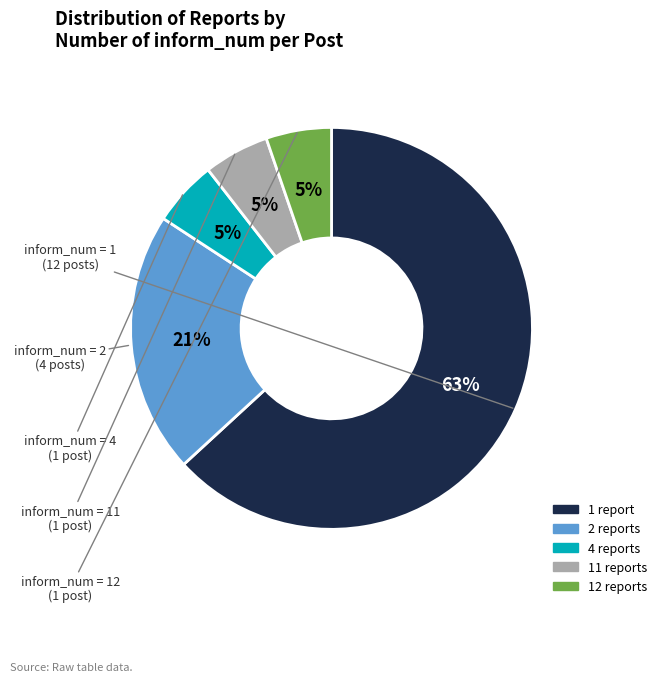

Is there a majority slice in this chart?

Yes